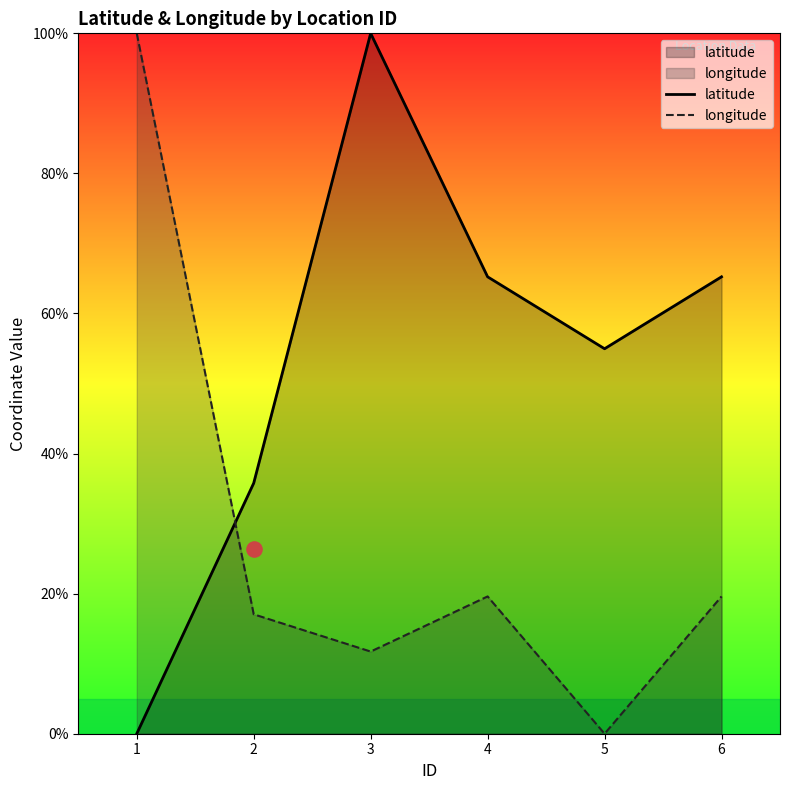

At how many categories does at least one series exceed 34?

6